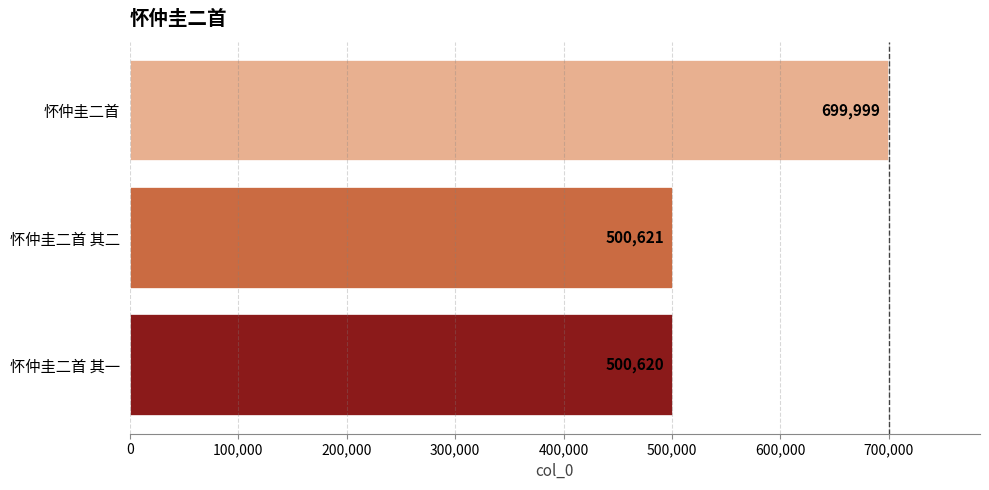

How many categories are shown in the chart?

3